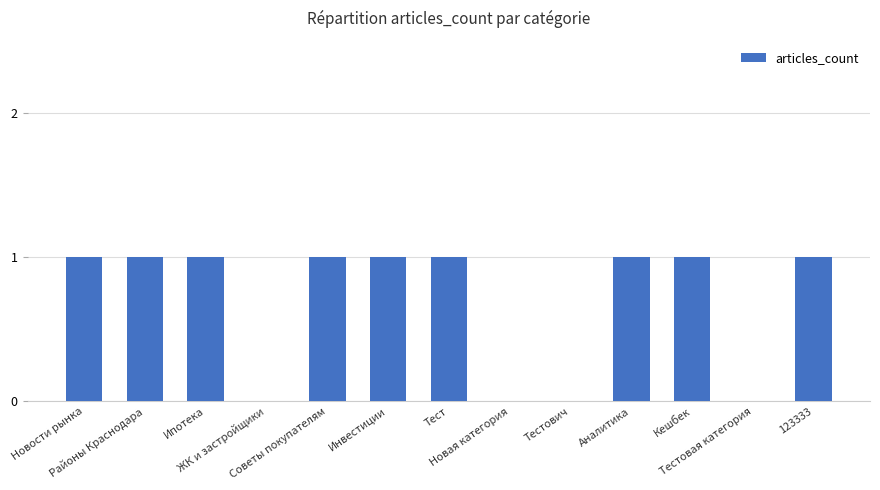

Count the number of categories in the chart.

13